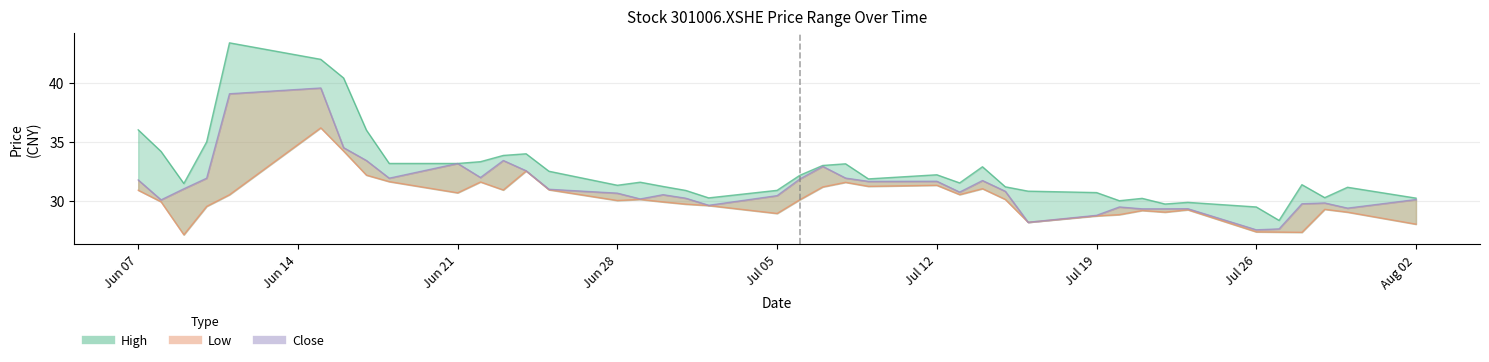

At which category is the sum across all series the highest?

2021-06-15